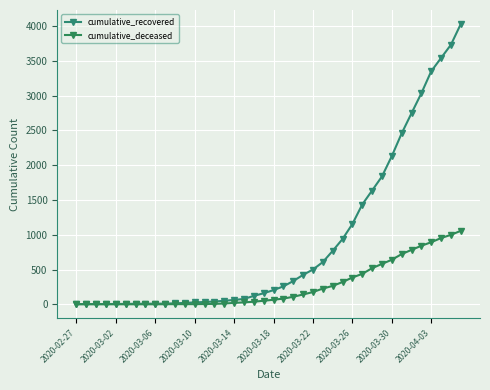

Reading left to right, what are all the values shown in this chart?

cumulative_recovered: 3	4	4	4	5	6	8	9	9	10	14	20	27	33	40	50	63	77	121	159	204	258	334	423	500	607	768	938	1154	1434	1635	1837	2130	2456	2746	3033	3349	3540	3730	4028
cumulative_deceased: 0	0	0	0	0	0	0	0	0	1	2	2	2	4	6	11	20	28	37	51	65	82	108	141	176	226	264	320	385	437	519	580	640	721	782	841	892	952	998	1056